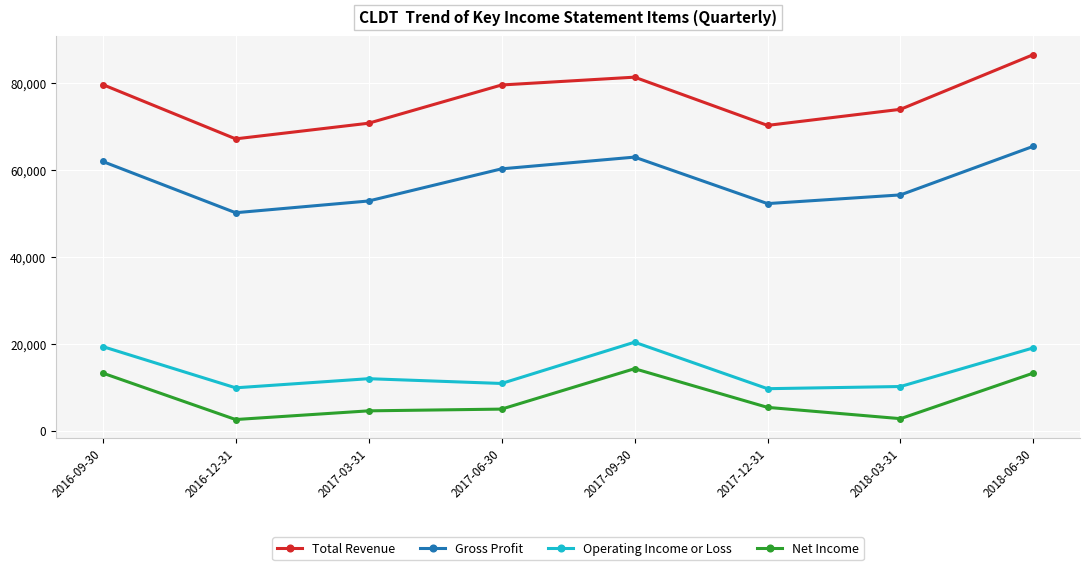

Which series has the largest range (max minus min)?

Total Revenue